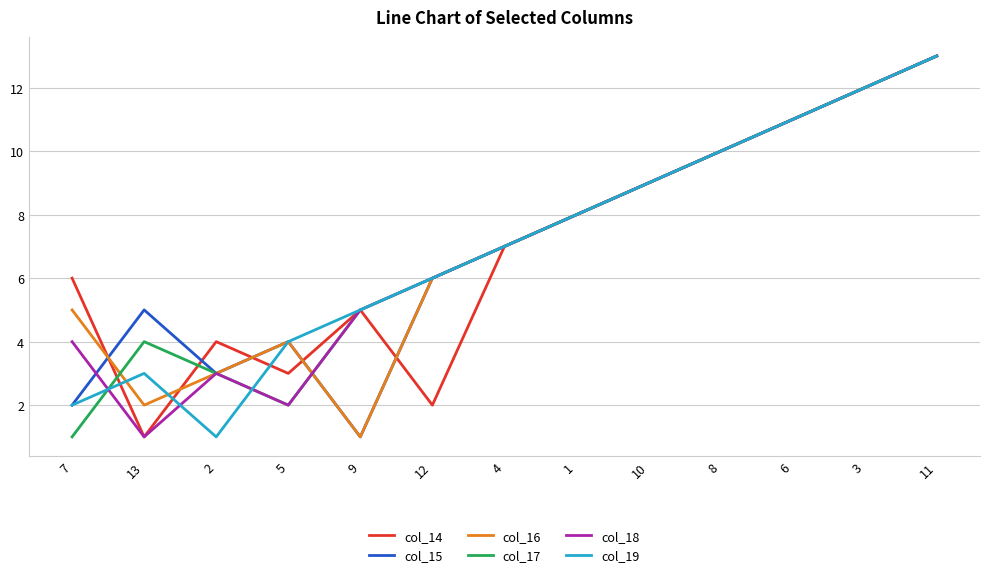

What position from the right is 7?

13